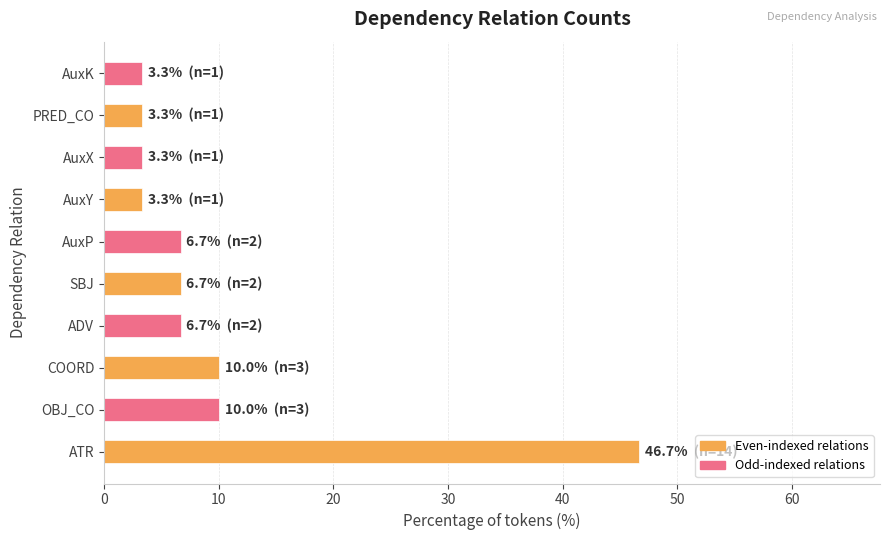

Is it true that the value at AuxX is 3.3?

True